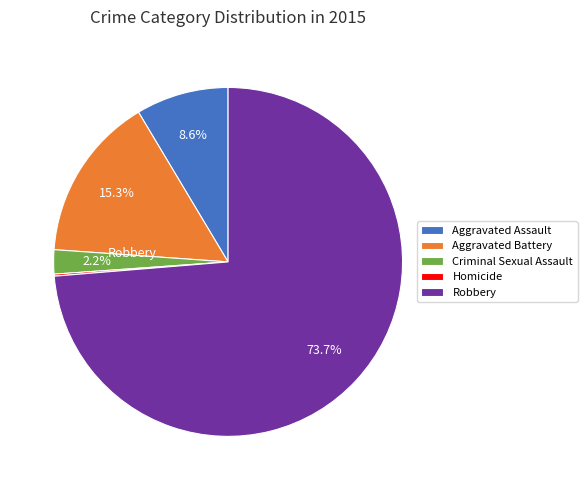

What is the largest slice in the pie chart?

Robbery